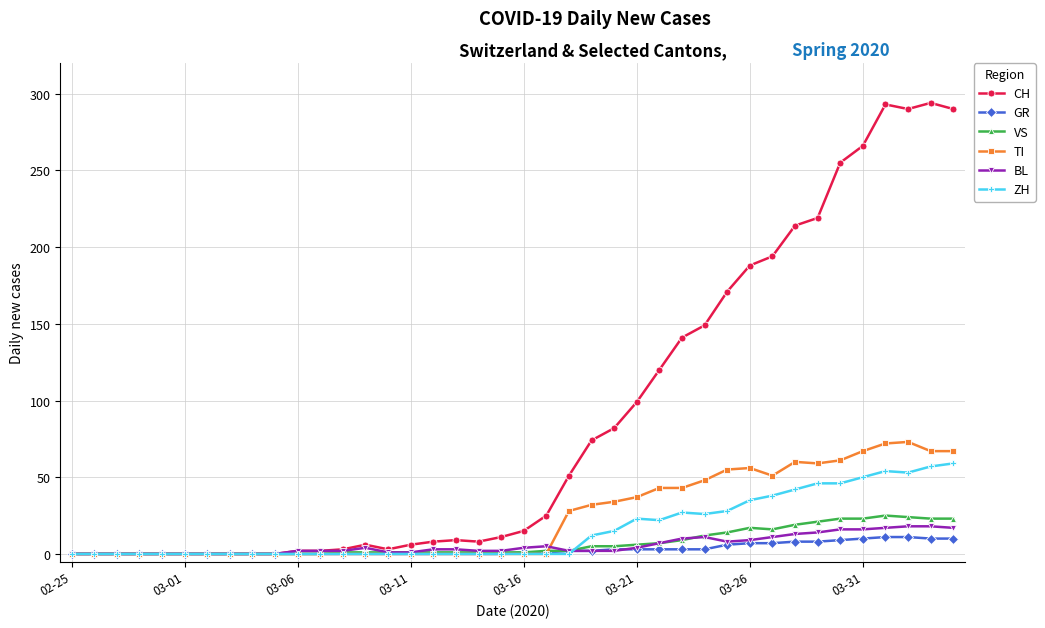

How many lines are shown in the chart?

6